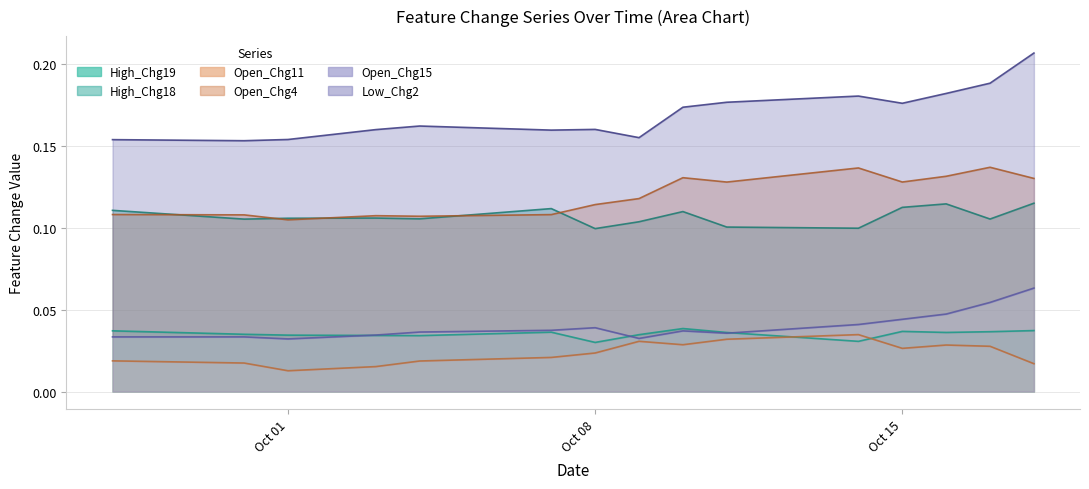

How many interior local valleys does the High_Chg19 series have?

4